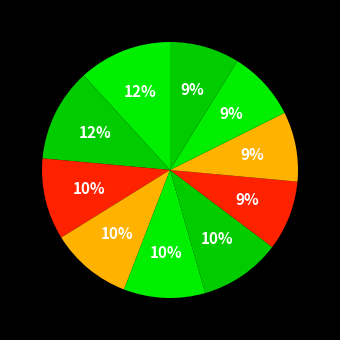

How many slices are in this pie chart?

10